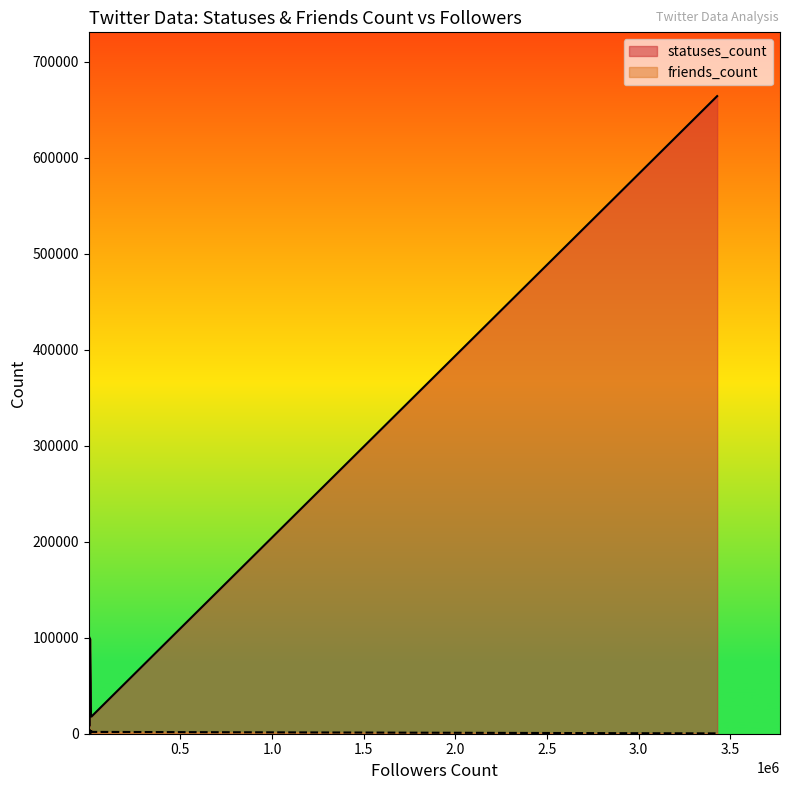

Does the chart have visible grid lines?

No